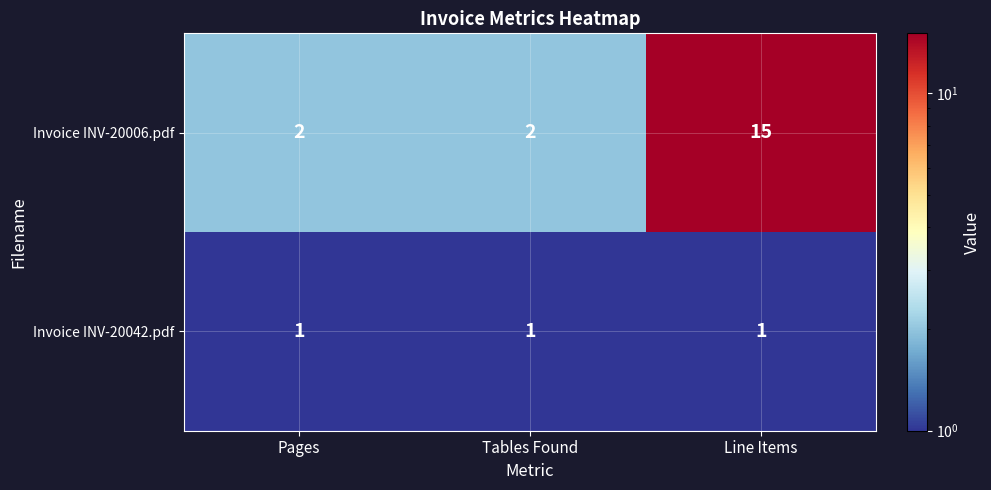

Count the Invoice INV-20006.pdf values in the range 2 to 15.

3